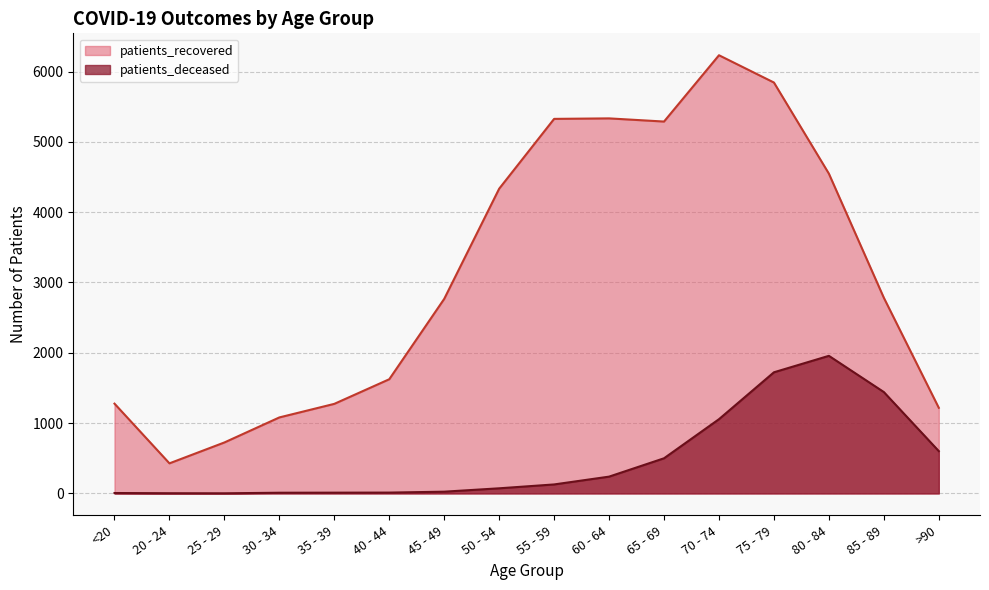

True or false: patients_deceased and patients_recovered cross at least once.

False